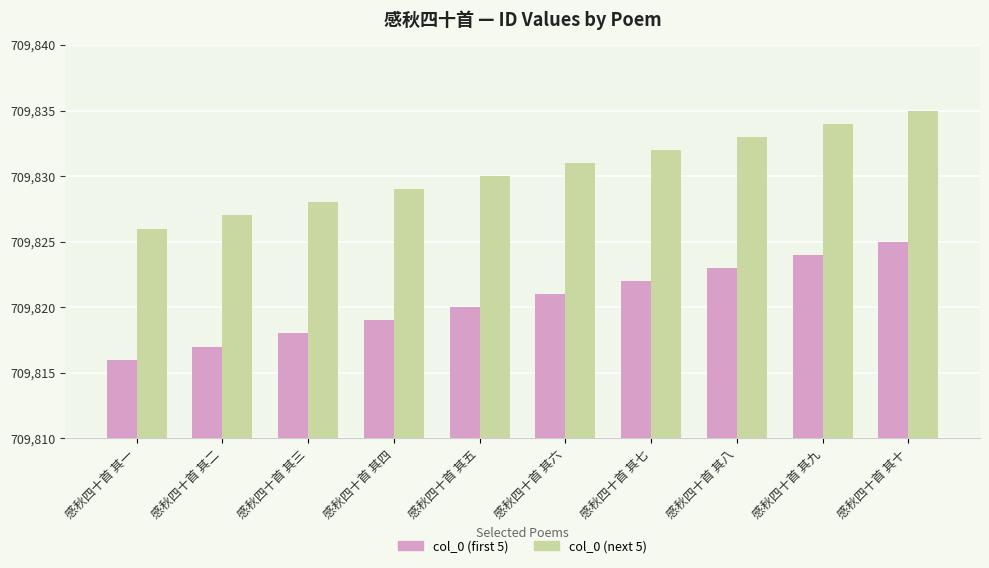

How many data points does each series have?

10